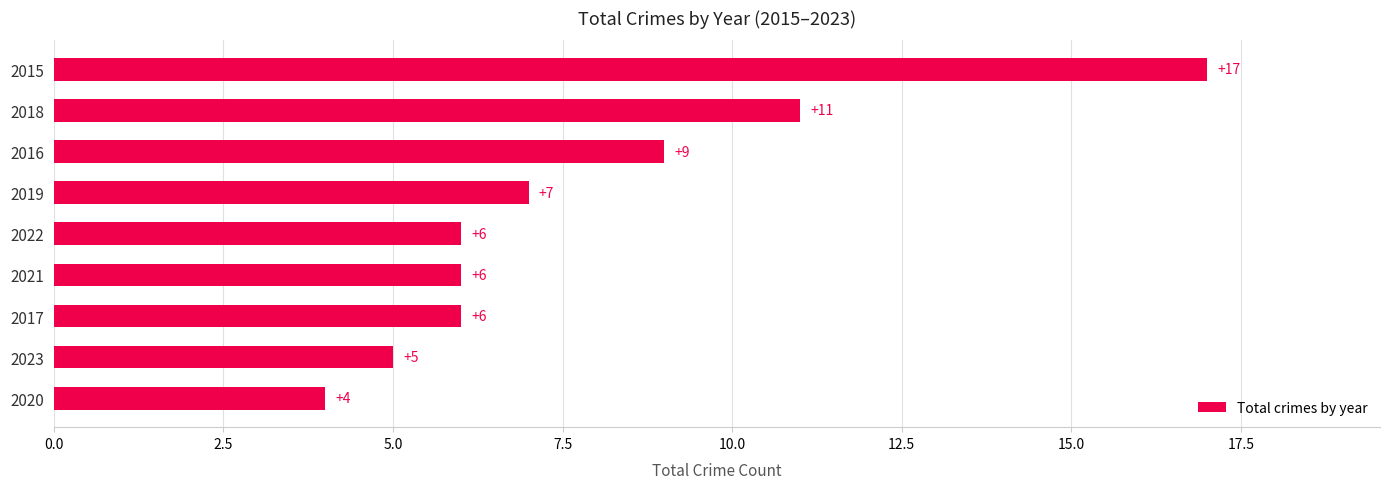

Which has a higher value, 2015 or 2018?

2015